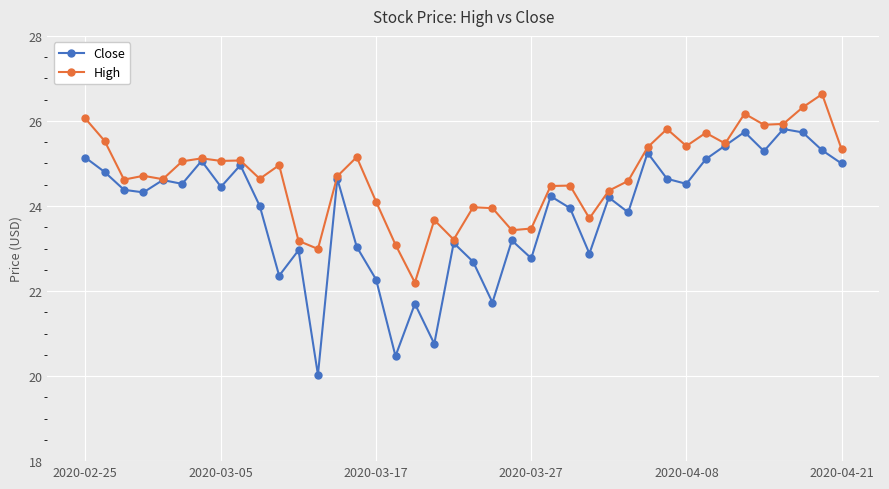

What is the value of the High point at the 26th from the left?

24.5